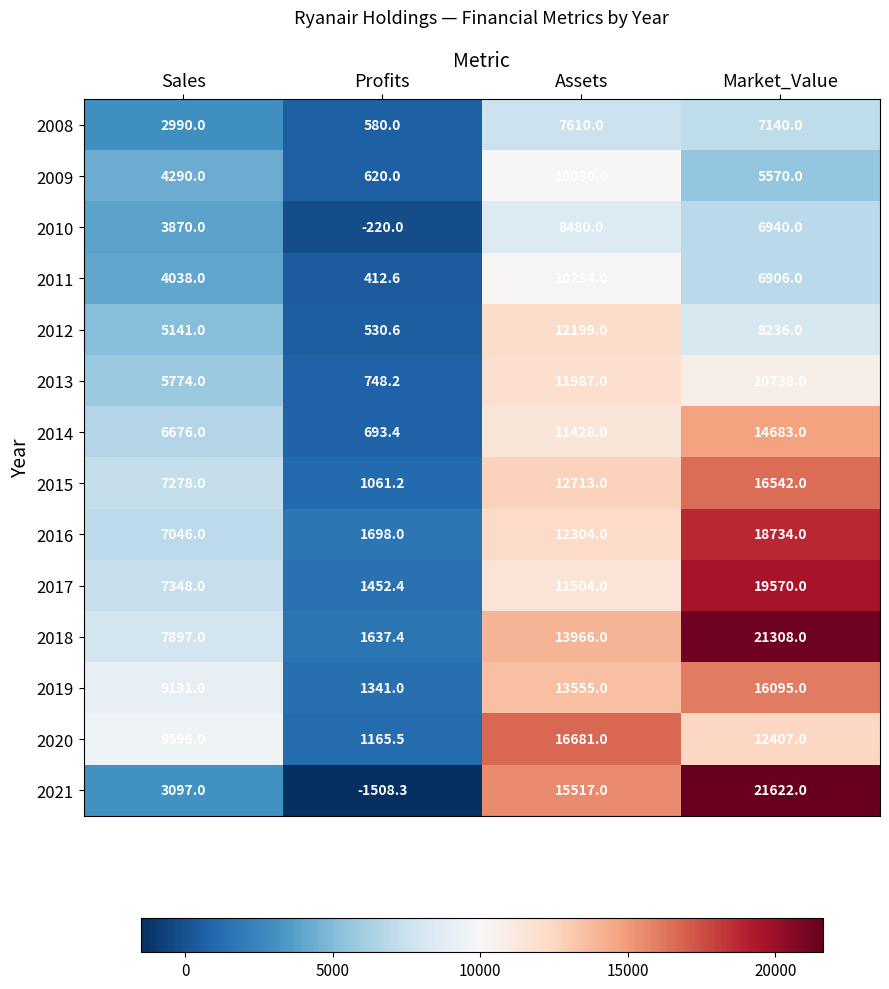

At which category does the chart reach its minimum across all series?

Profits